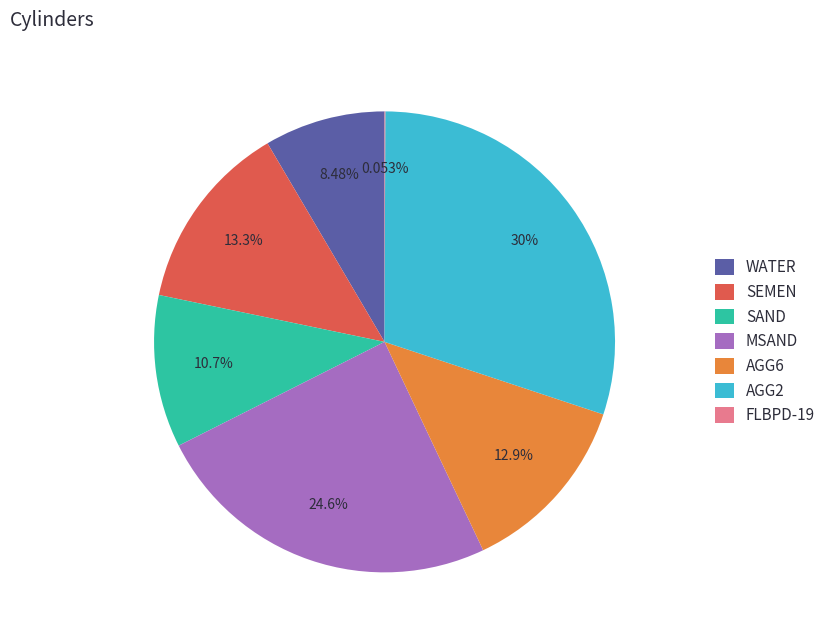

Does MSAND account for over 50% of the chart?

No